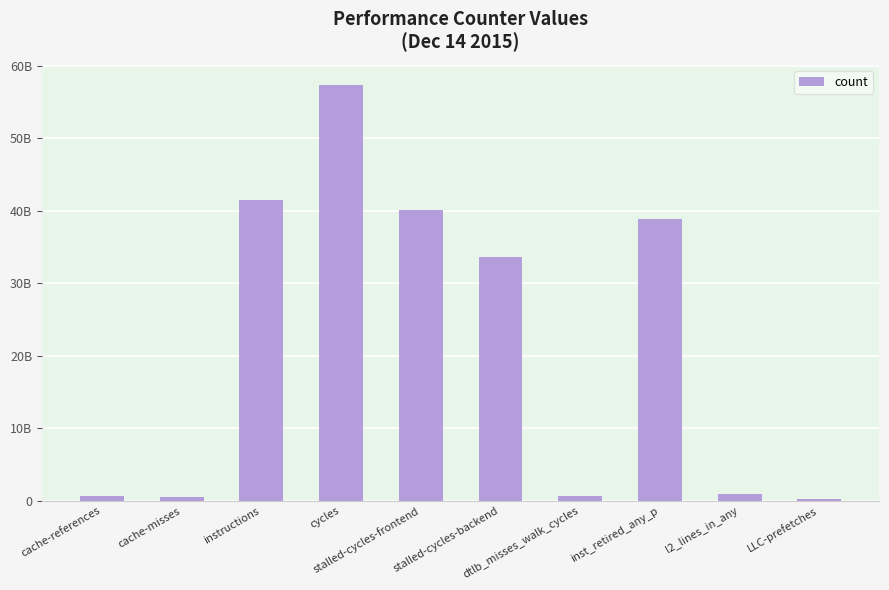

Which category has the lowest value across all series?

LLC-prefetches